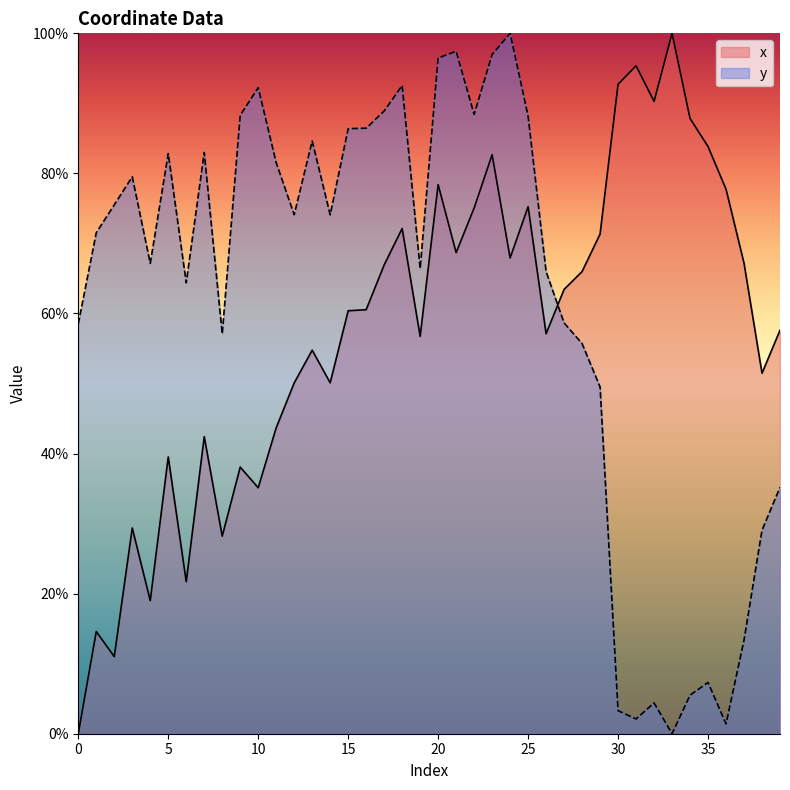

How many lines are shown in the chart?

2